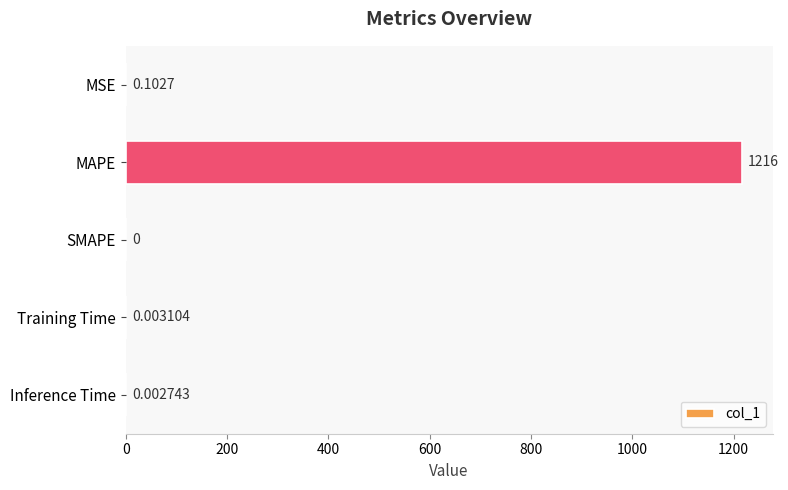

At which label is the value closest to 608?

MSE